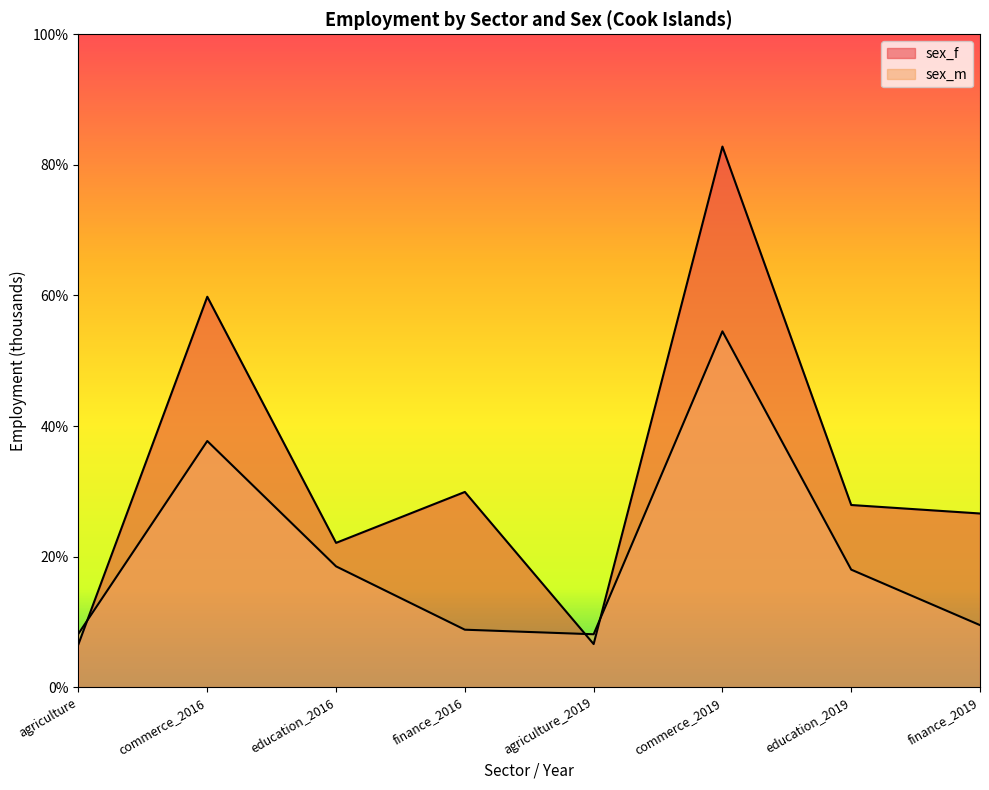

At agriculture, list the series in order from largest to smallest.

sex_m, sex_f